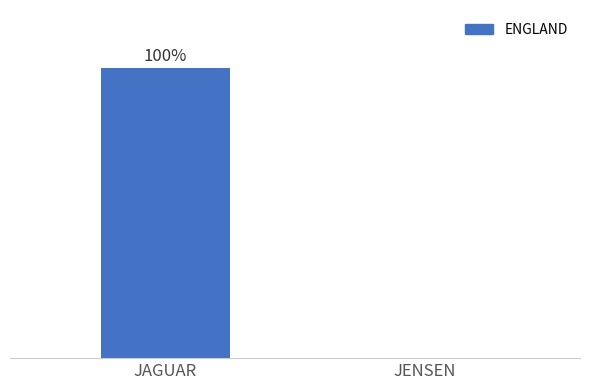

Rank the categories by value from highest to lowest.

JAGUAR, JENSEN